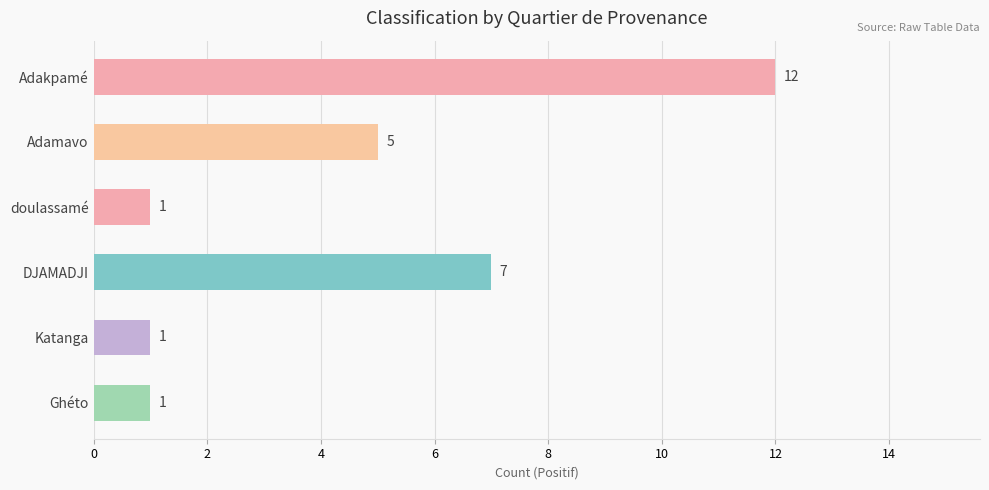

What is the sum of all values?

27